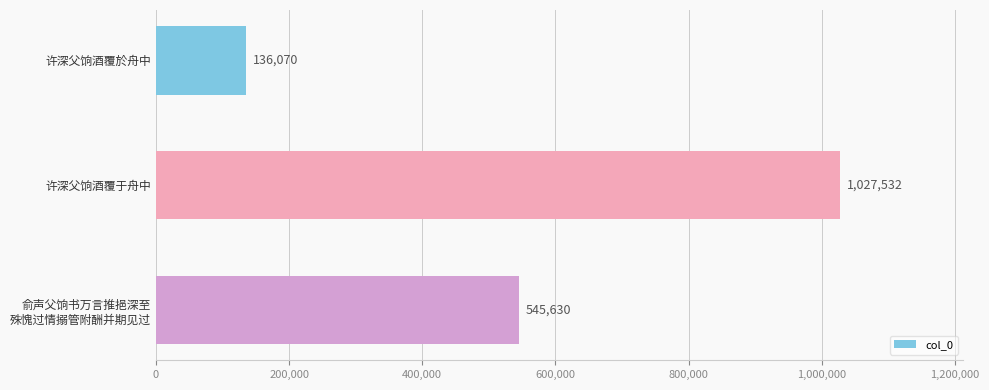

Is it true that the value at 许深父饷酒覆于舟中 is 407467?

False